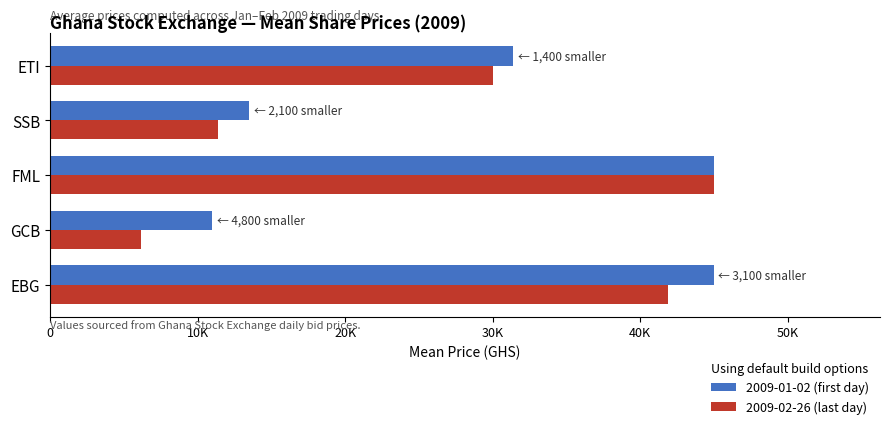

What are all the series names shown in the legend?

2009-01-02 (first day), 2009-02-26 (last day)